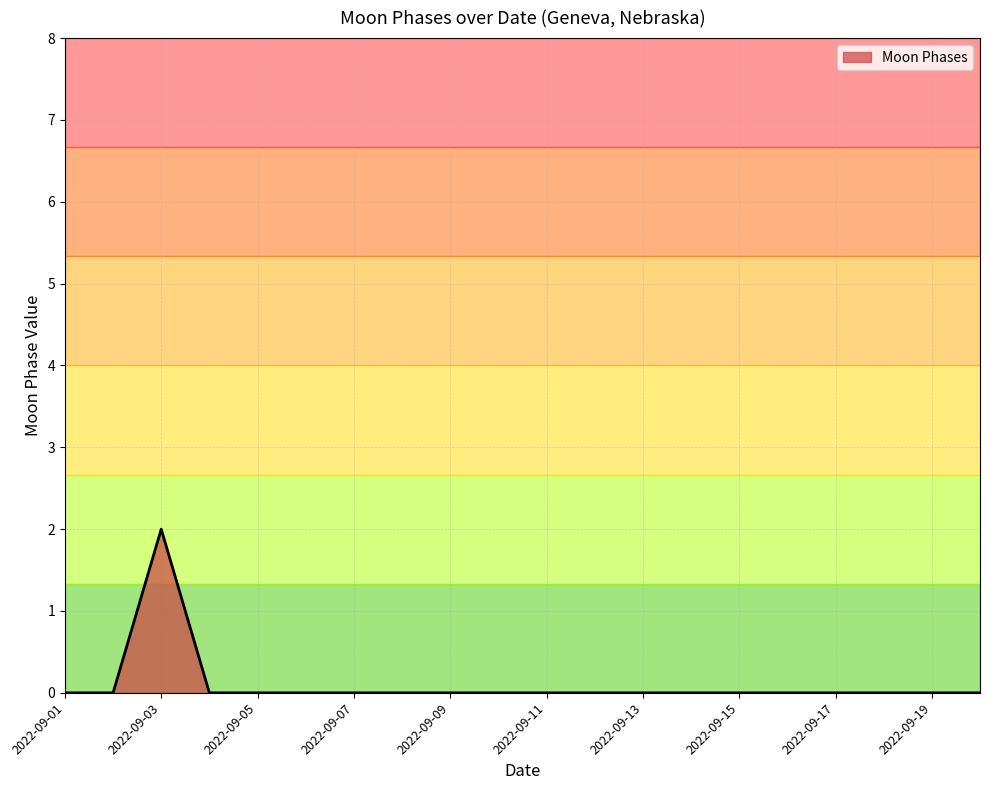

Is this an area chart (filled region under the line)?

Yes